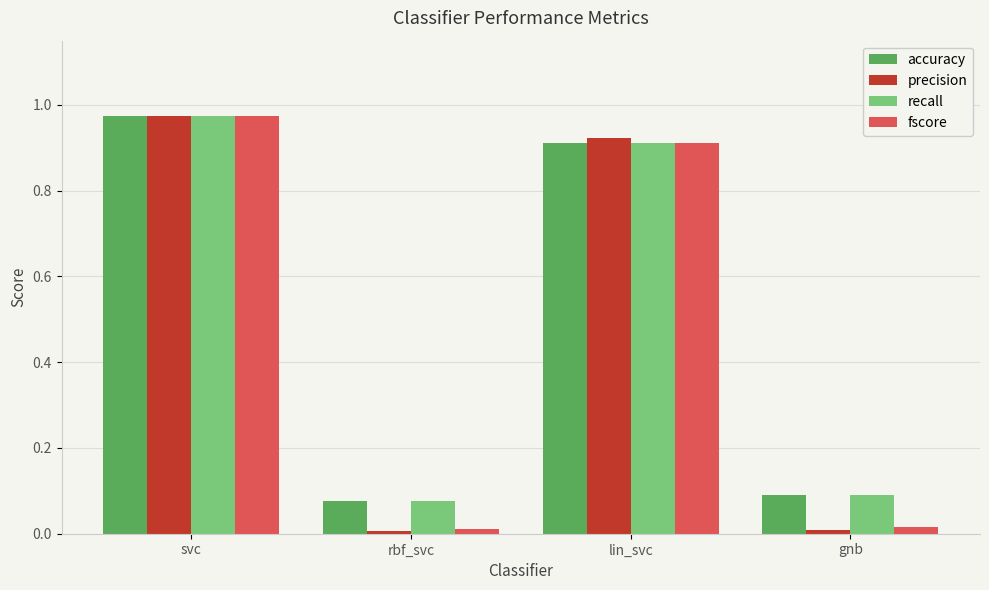

Which series has the largest range (max minus min)?

precision